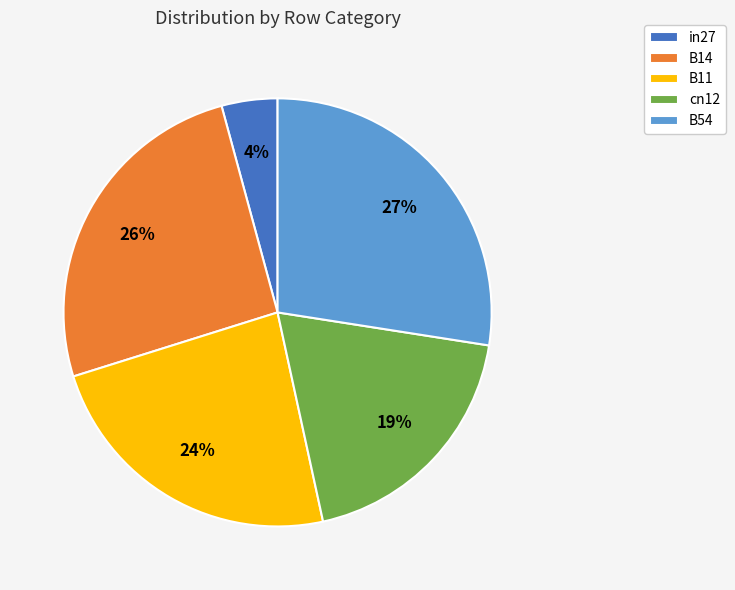

Between cn12 and B11, which is larger?

B11